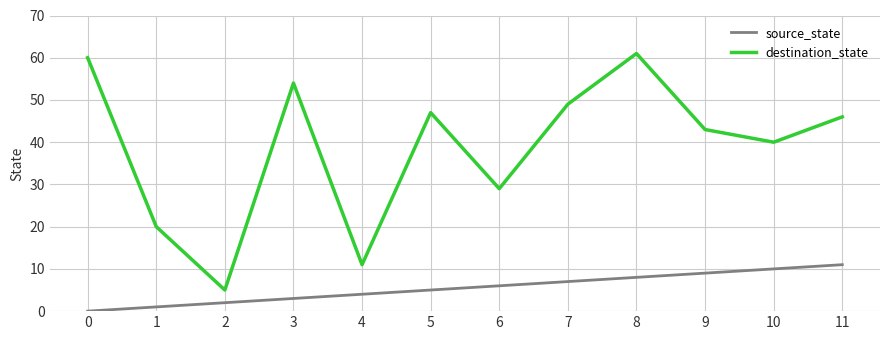

Rank the series by their average value, from highest to lowest.

destination_state, source_state